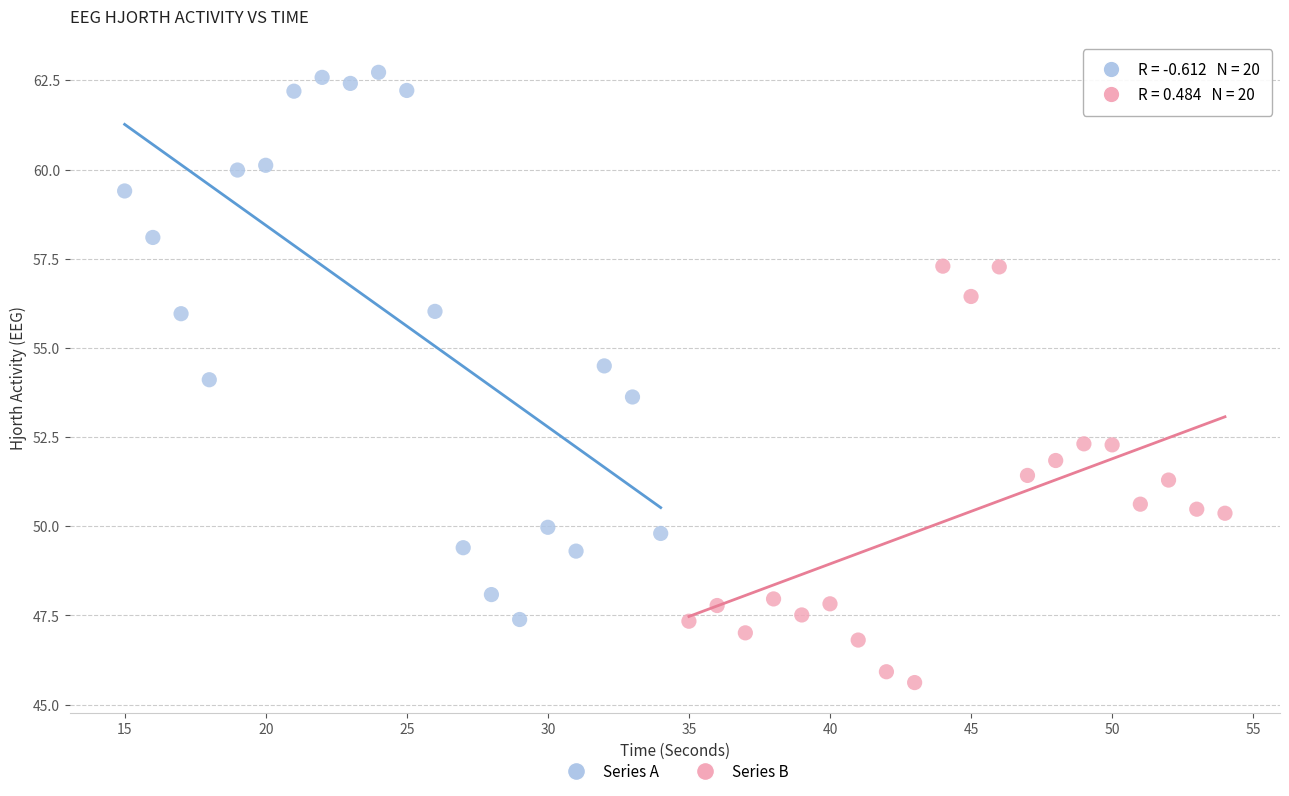

Which series reaches the minimum Y coordinate?

Series B